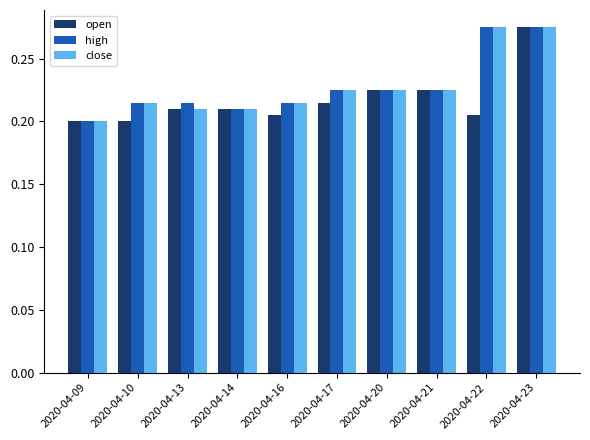

Count the close values in the range 0 to 1.

10